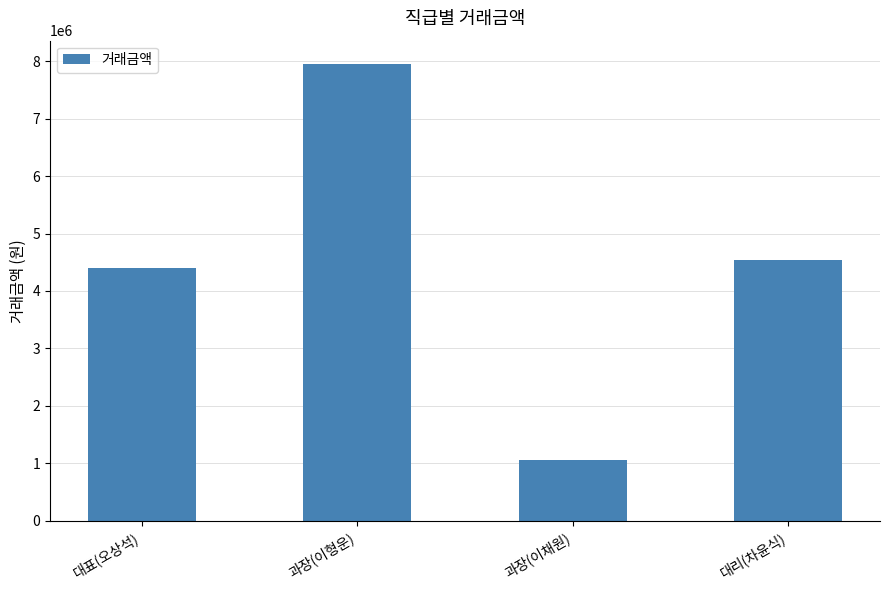

Where does the data first go above 4534613?

과장(이형운)